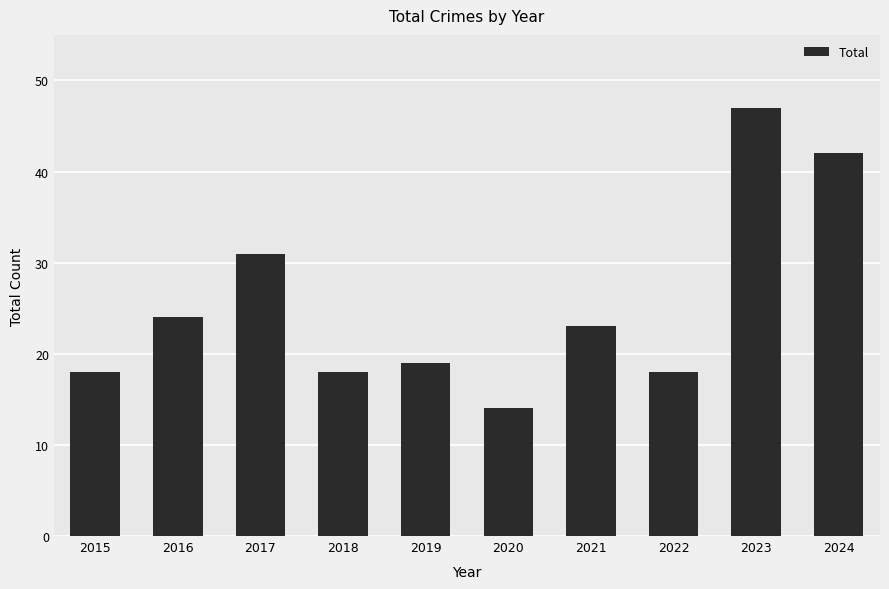

How many categories are shown in the chart?

10